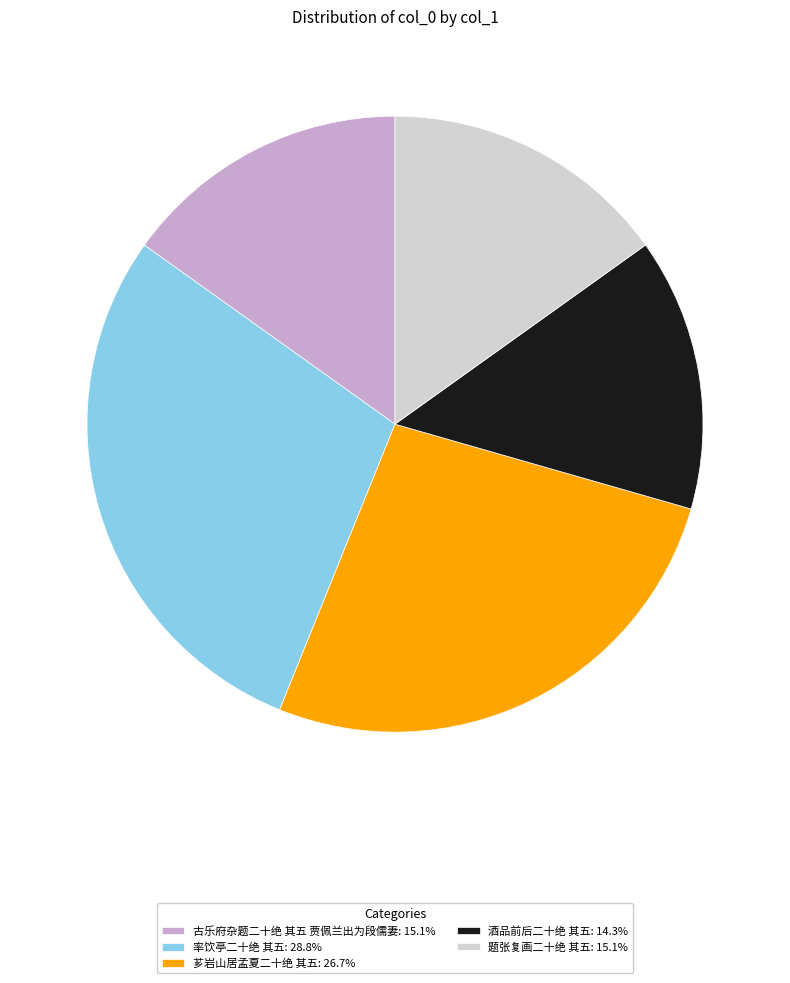

What is the largest slice in the pie chart?

率饮亭二十绝 其五